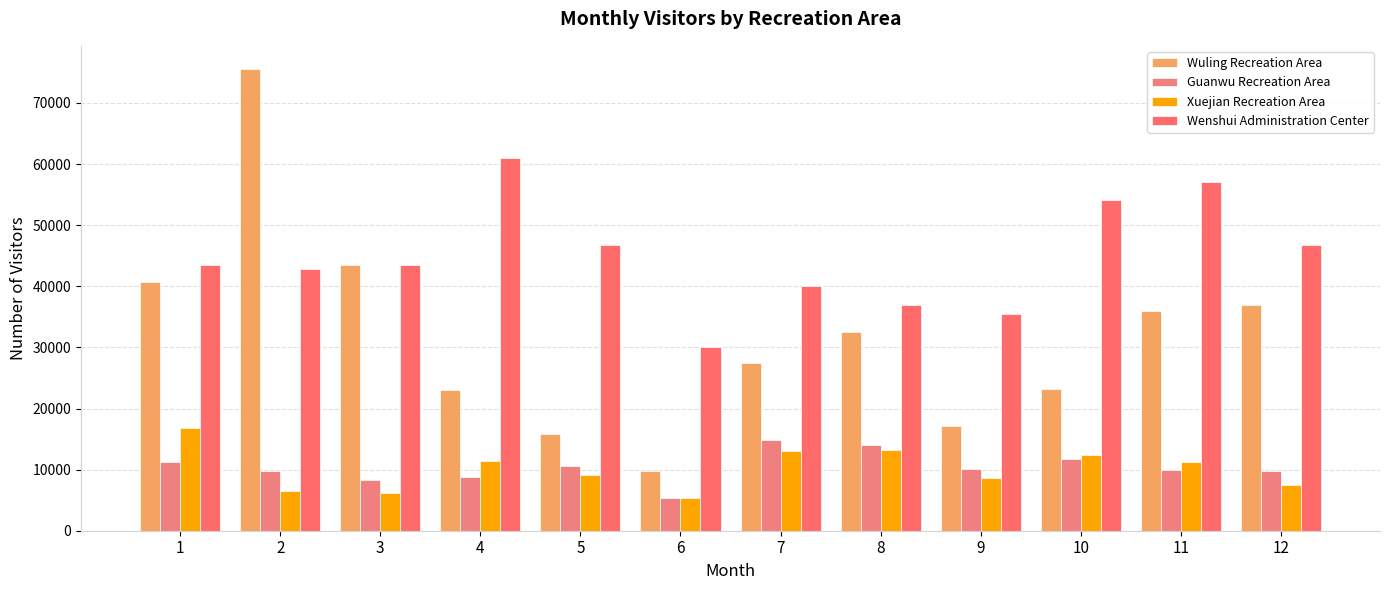

Which series has the largest range (max minus min)?

Wuling Recreation Area